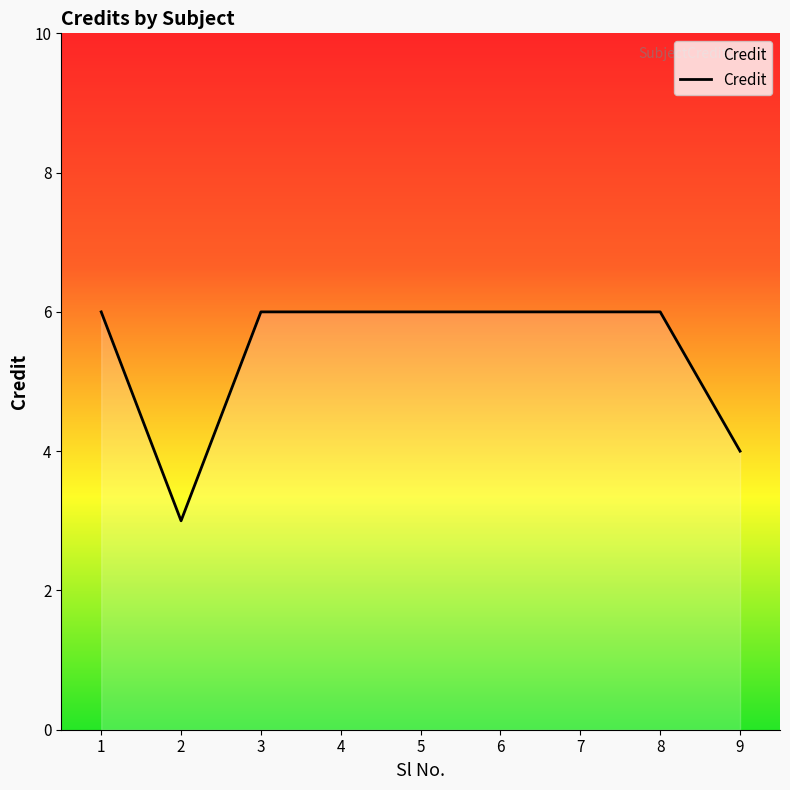

What is the minimum value shown in the chart?

3